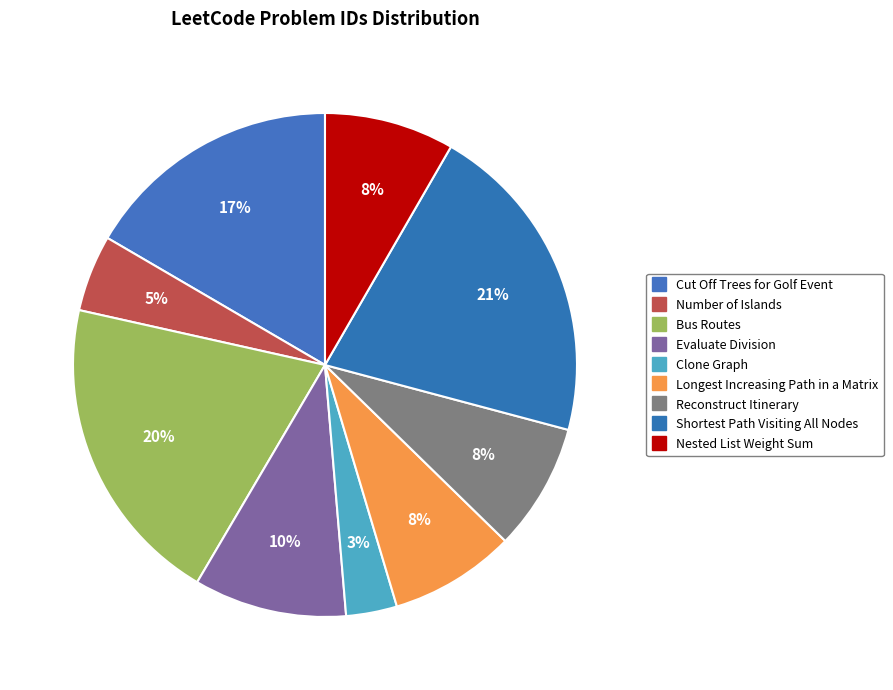

To the nearest percent, what is the difference between the largest and smallest slice percentages?

18%